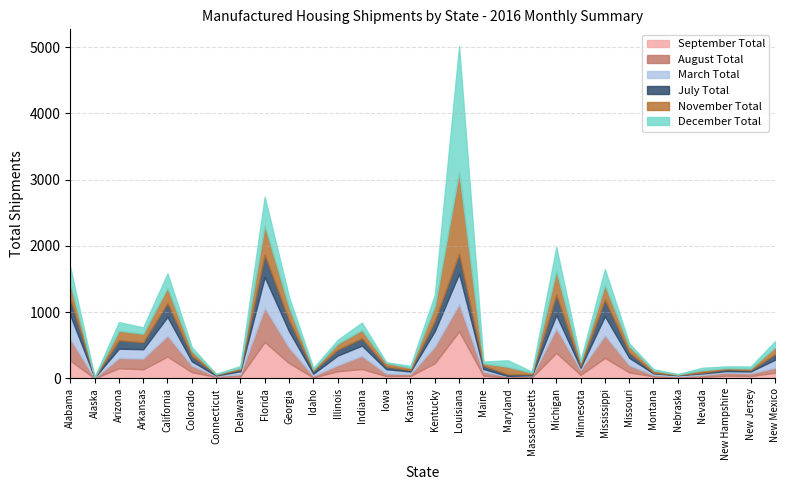

At which category is the sum across all series the highest?

Louisiana